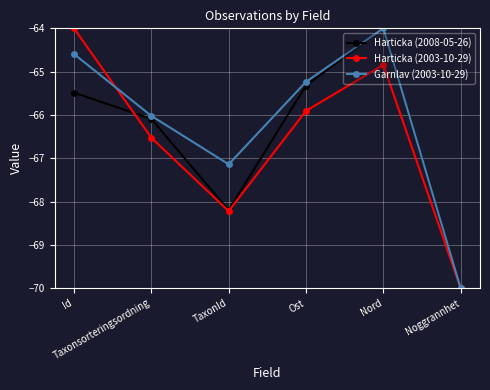

Which series has the largest total across all categories?

Garnlav (2003-10-29)